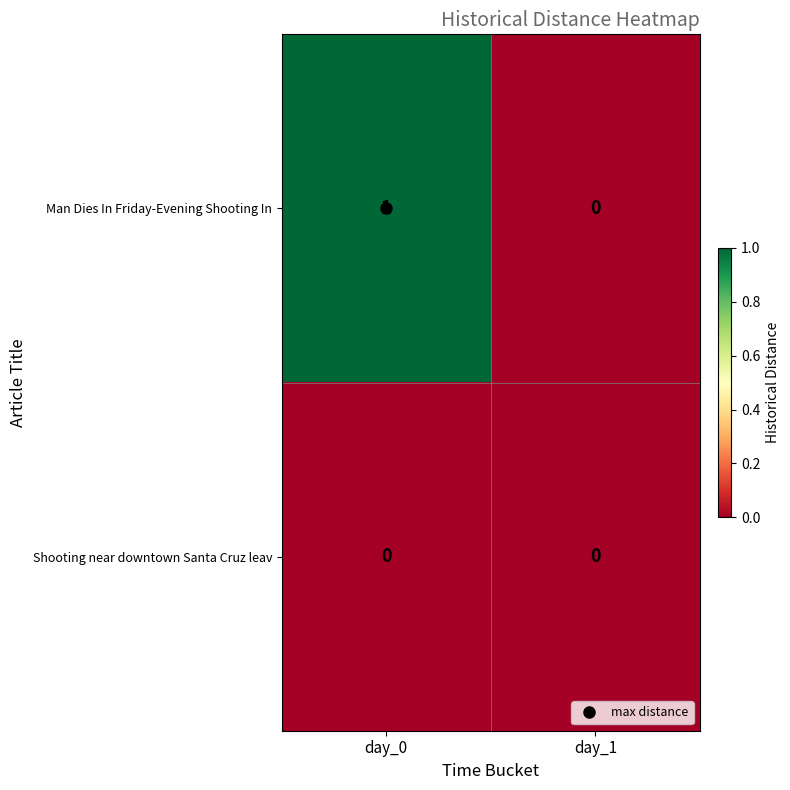

Rank the series at day_0 from lowest to highest value.

Shooting near downtown Santa Cruz leav, Man Dies In Friday-Evening Shooting In